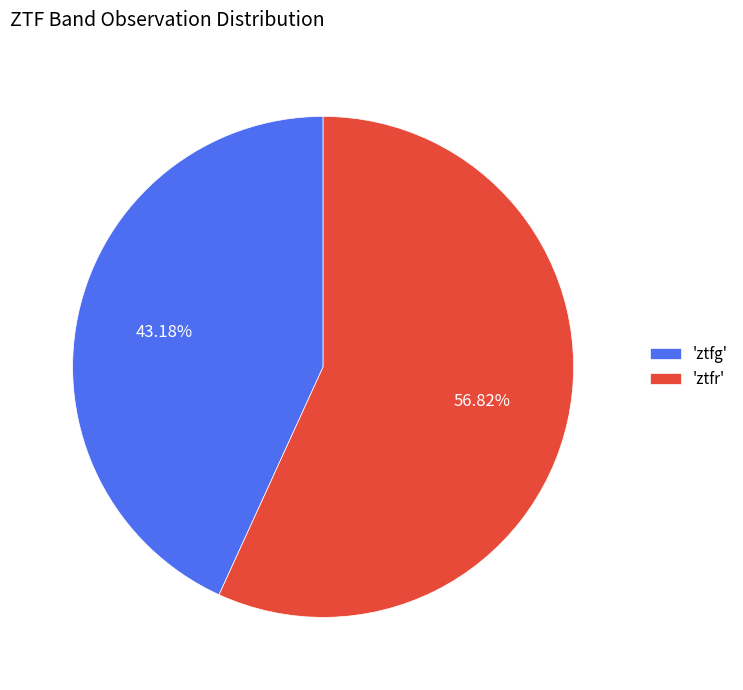

Which slice represents more than half of the pie?

'ztfr'